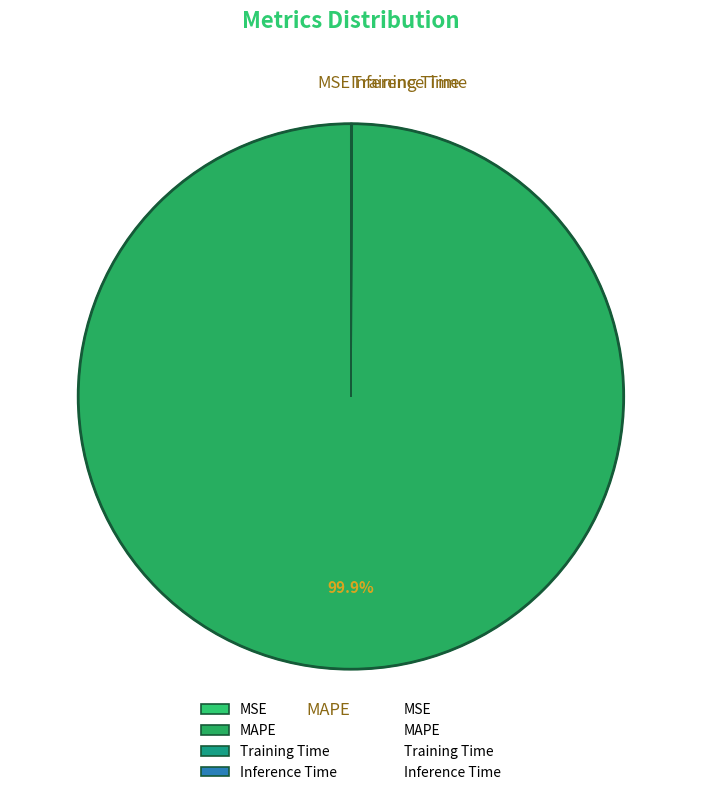

Which slice is the largest?

MAPE